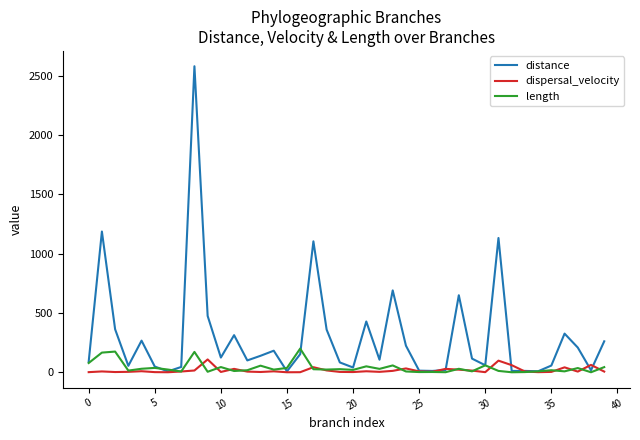

What is the highest value of the distance series?

2582.1